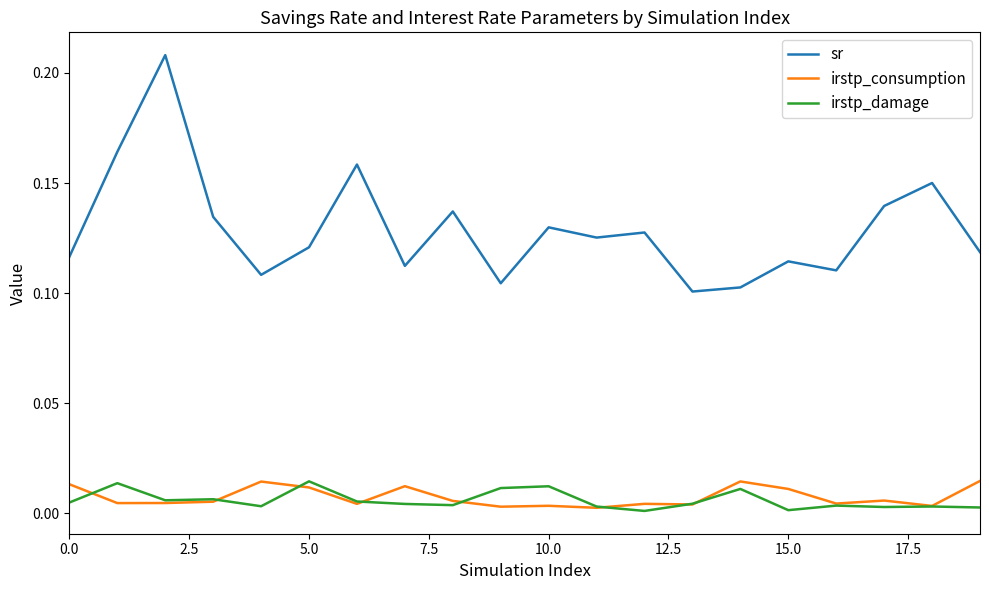

True or false: irstp_damage and sr intersect in this chart.

False